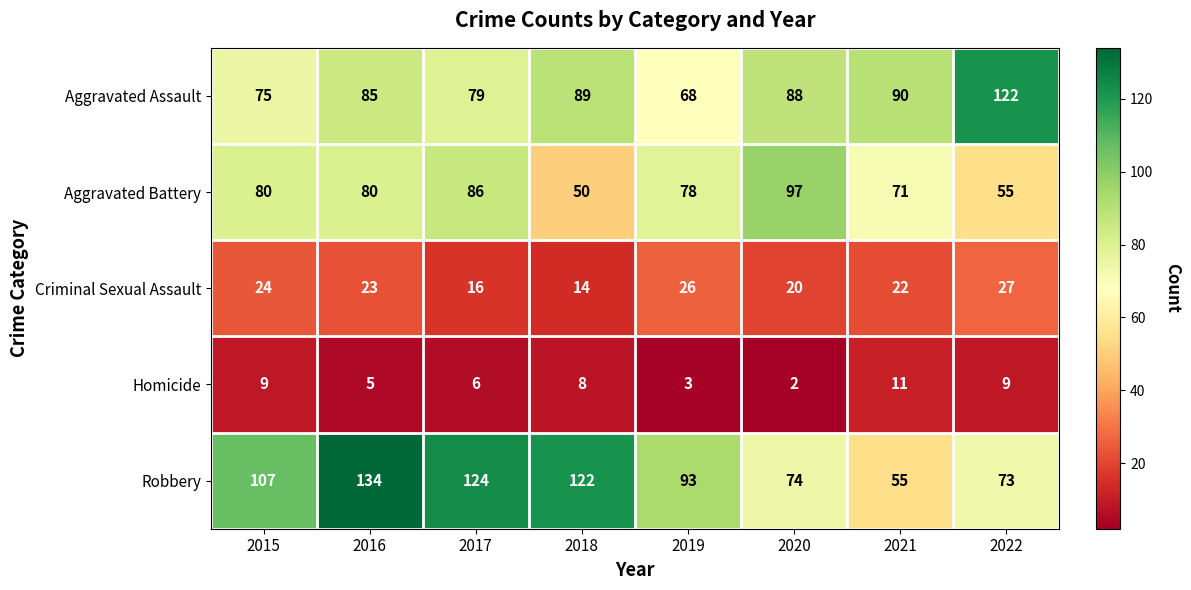

Which series has the largest total across all categories?

Robbery